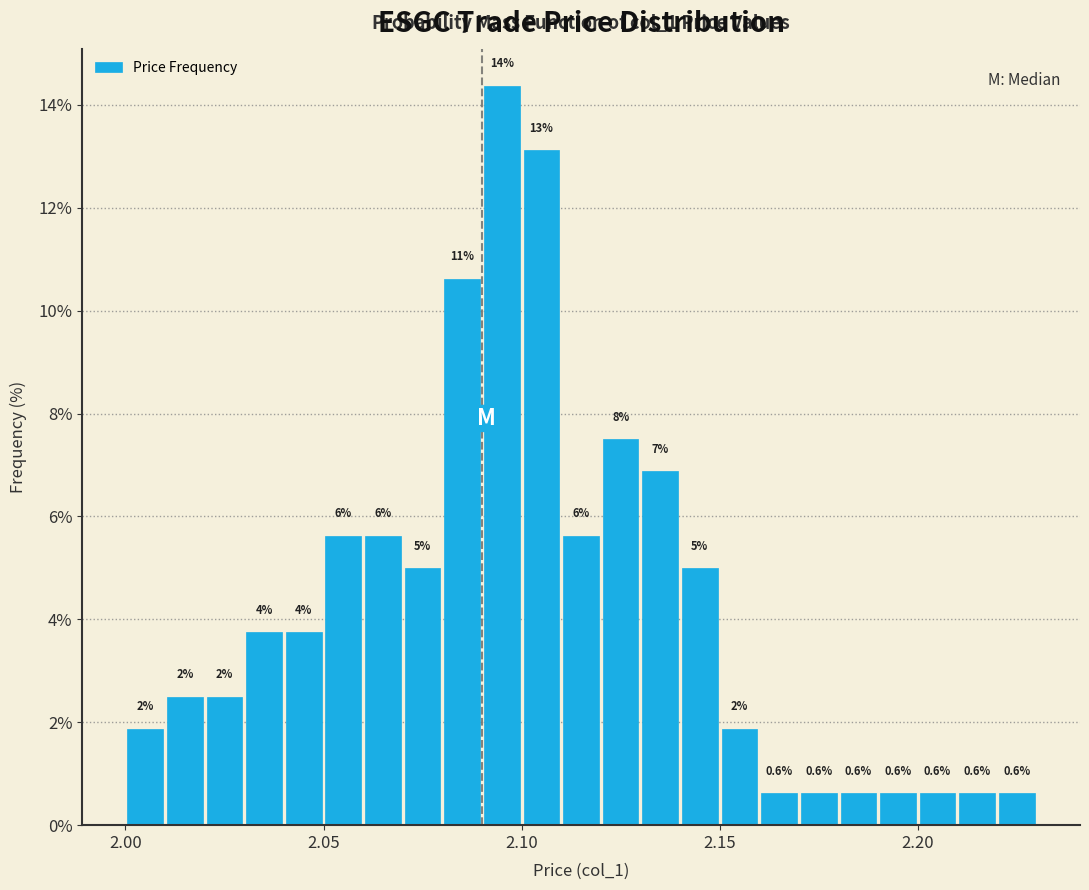

Read against the x-axis, roughly where is the centre of the tallest bar?

2.095